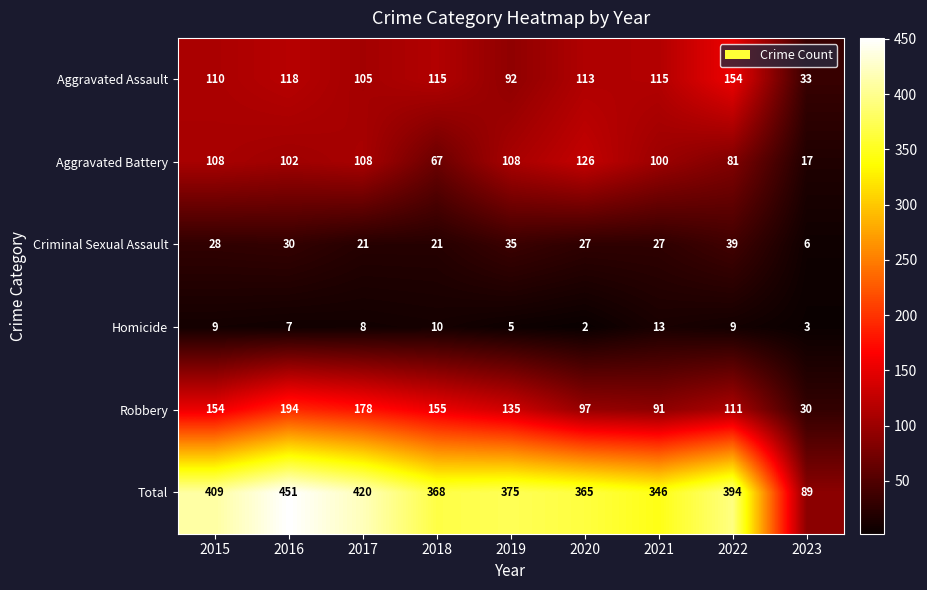

Rank the series by their maximum value, from highest to lowest.

Total, Robbery, Aggravated Assault, Aggravated Battery, Criminal Sexual Assault, Homicide